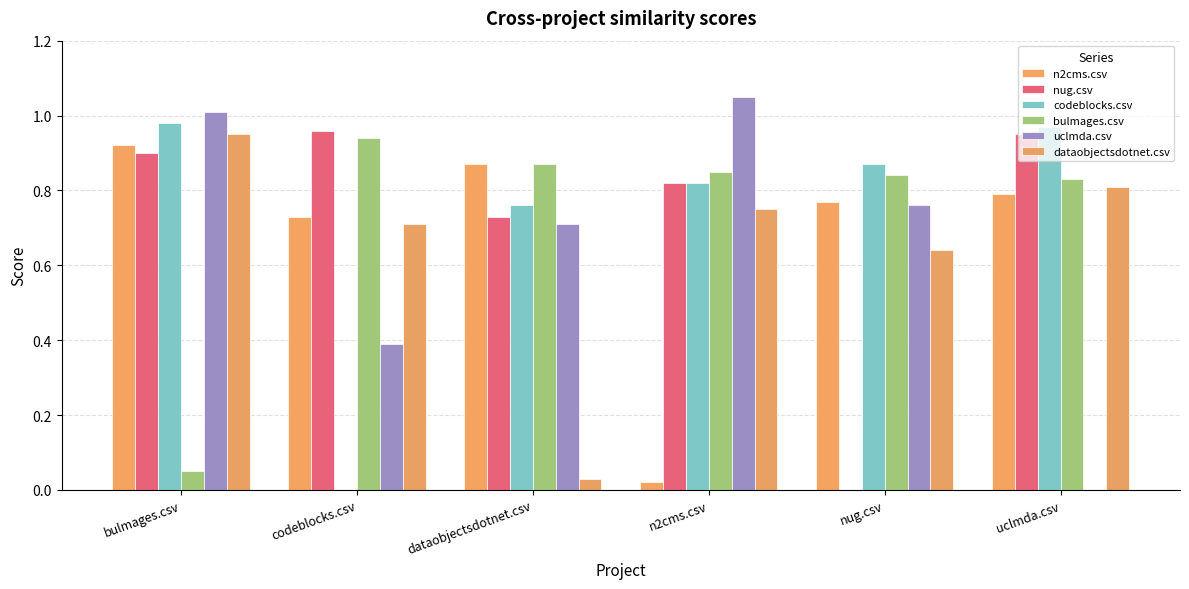

List the series in order of their peak value, highest first.

uclmda.csv, codeblocks.csv, nug.csv, dataobjectsdotnet.csv, bulmages.csv, n2cms.csv